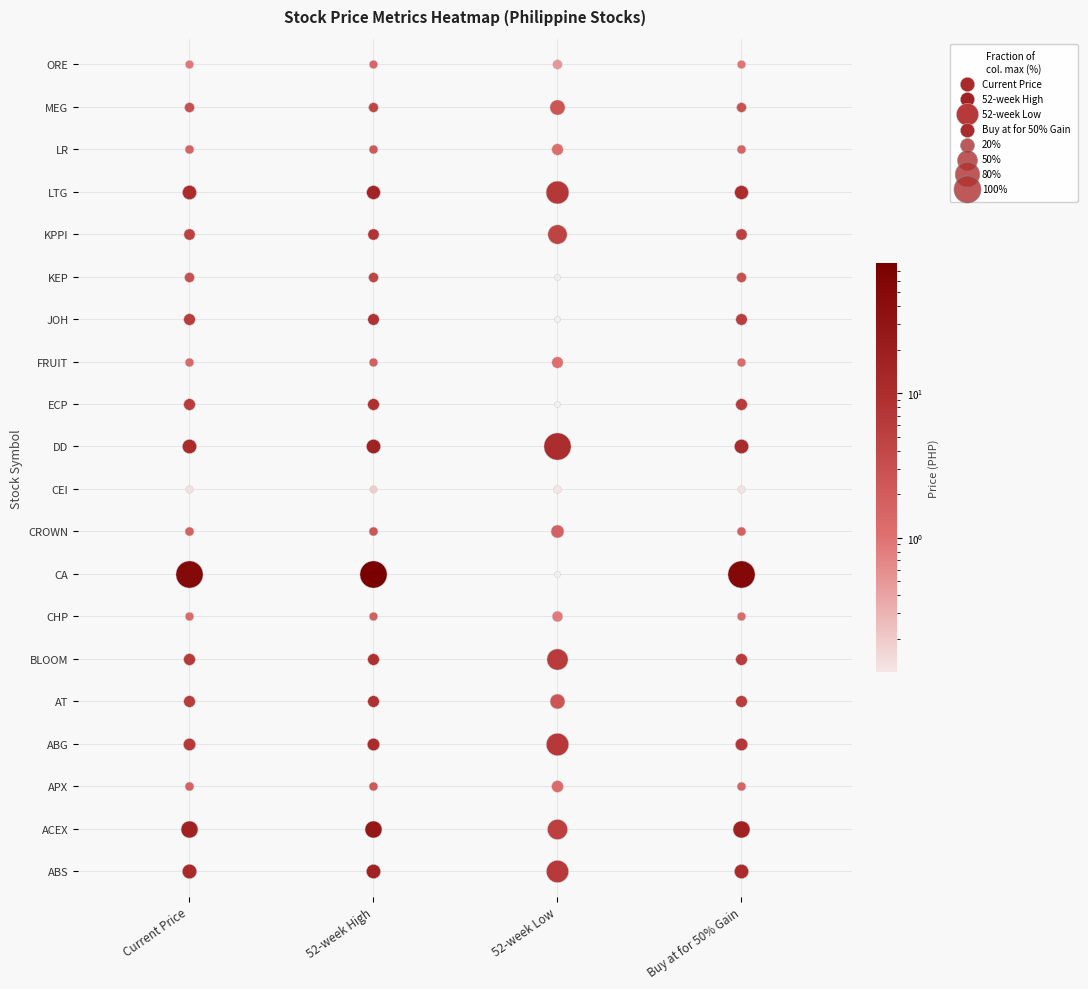

What is the difference between the maximum and second lowest values in the Buy at for 50% Gain series?

52.0